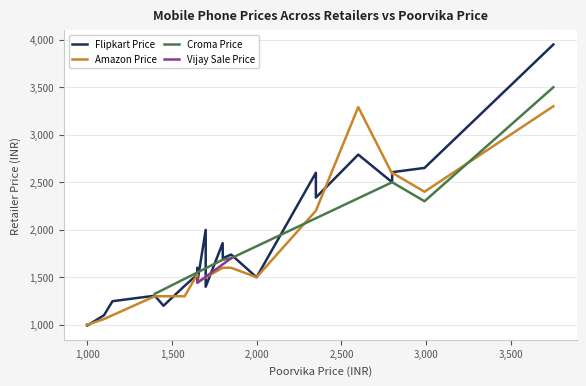

Where is the first local minimum?

3